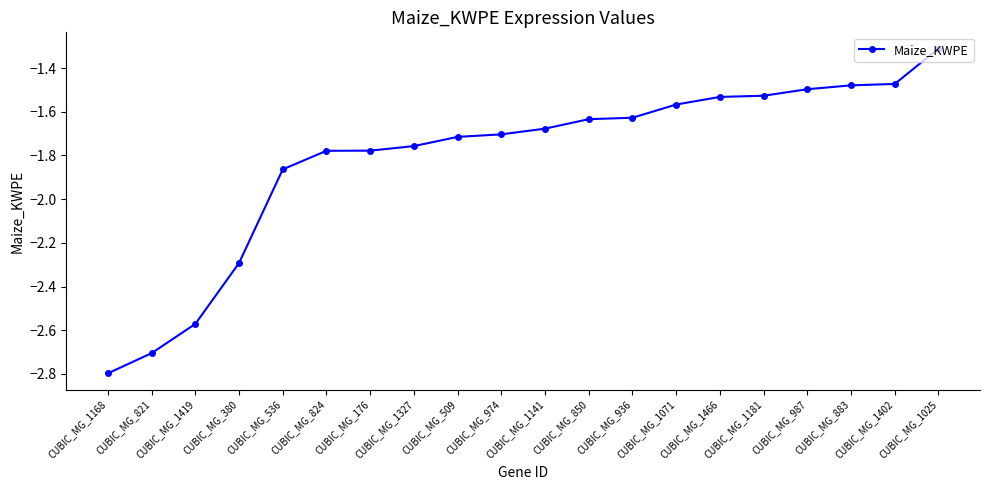

What is the minimum value shown in the chart?

-2.8